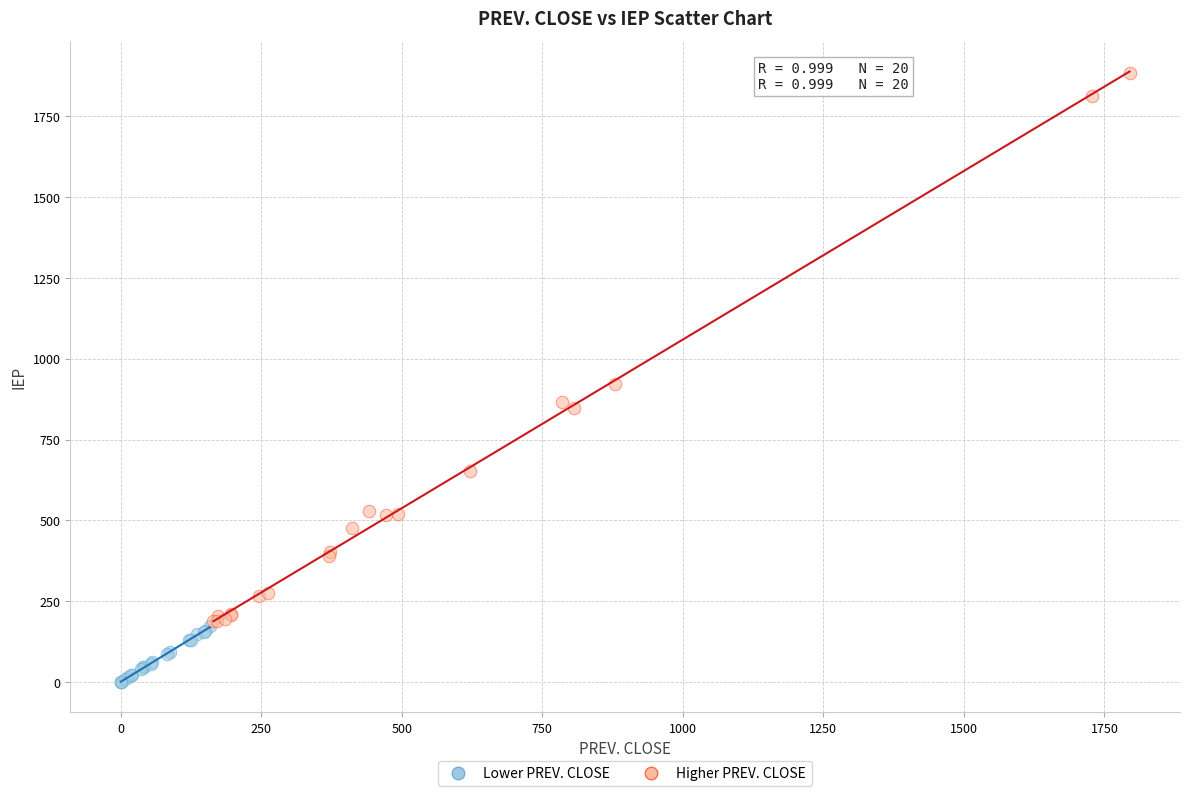

Which series has the largest Y range (max minus min)?

Higher PREV. CLOSE